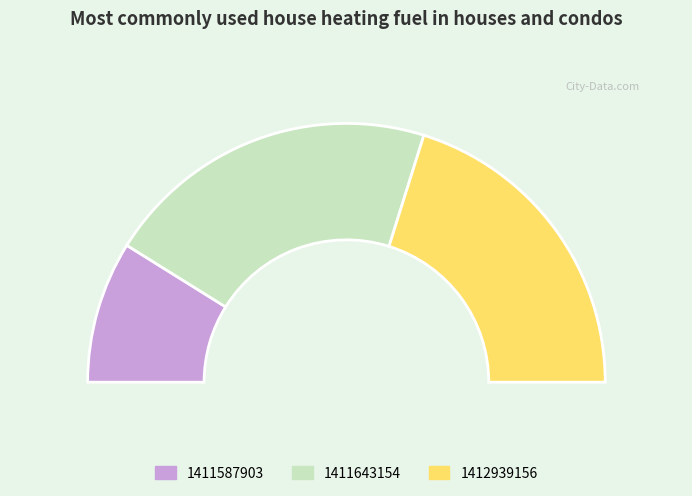

To the nearest percent, what is the combined percentage of 1412939156 and 1411643154?

82%